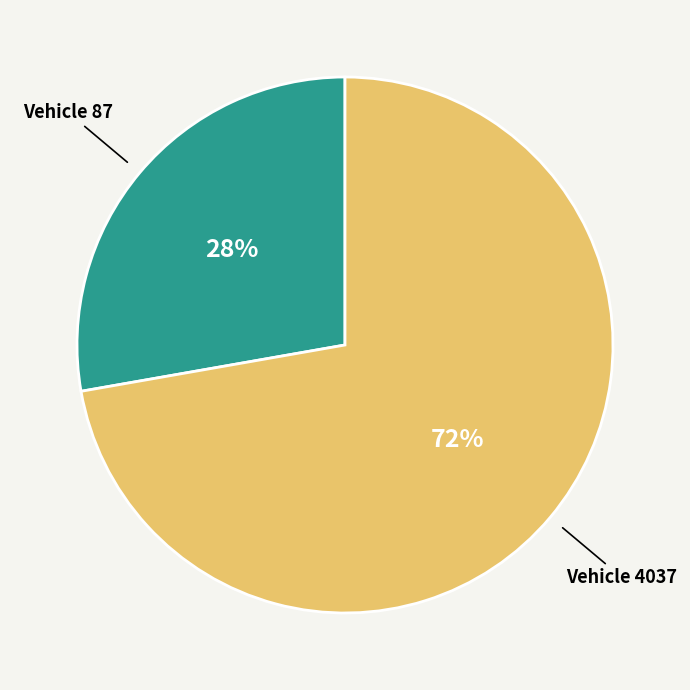

To the nearest percent, what is the difference between the largest and smallest slice percentages?

44%